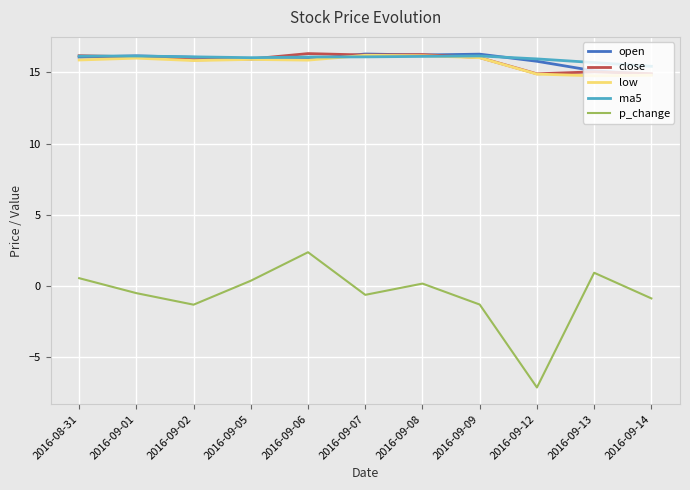

Does the chart display data point markers on the line(s)?

No